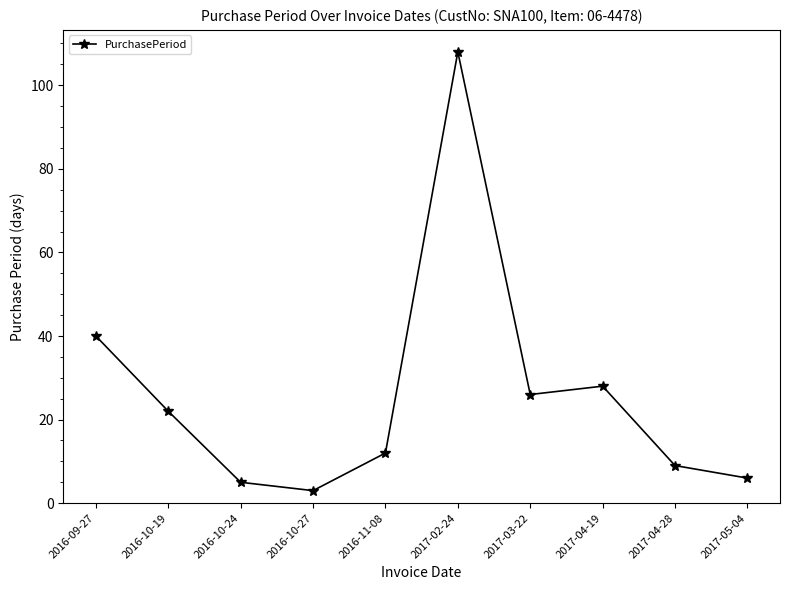

At which label is the value closest to 55?

2016-09-27